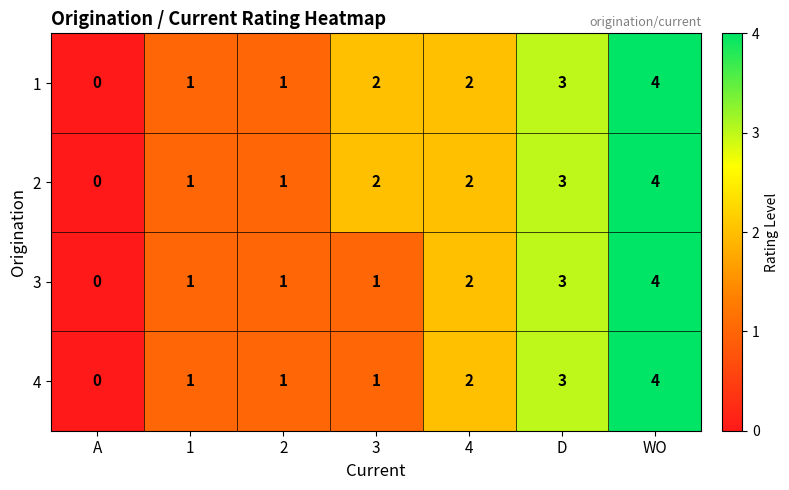

How many distinct data groups are displayed?

4